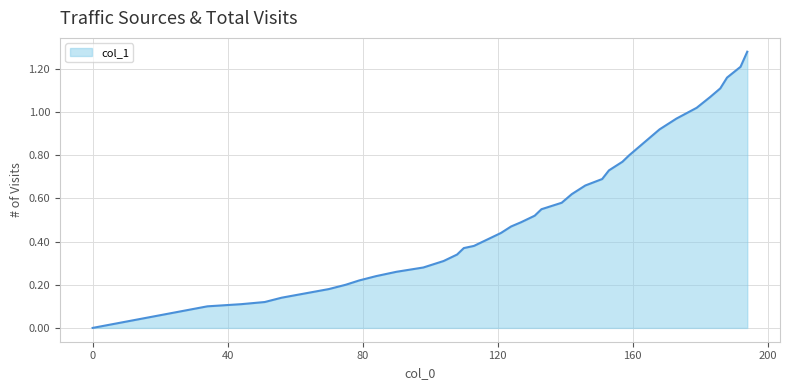

Rank the categories by value from highest to lowest.

194, 192, 188, 186, 183, 179, 173, 168, 165, 162, 159, 157, 153, 151, 146, 142, 139, 133, 131, 127, 124, 121, 117, 113, 110, 108, 104, 98, 94, 90, 84, 79, 75, 70, 63, 56, 51, 44, 34, 0